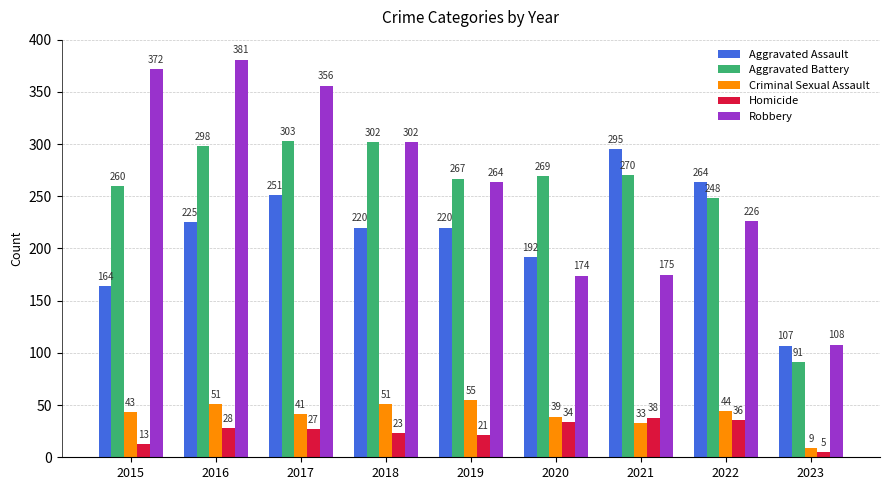

Which series has the largest total across all categories?

Robbery